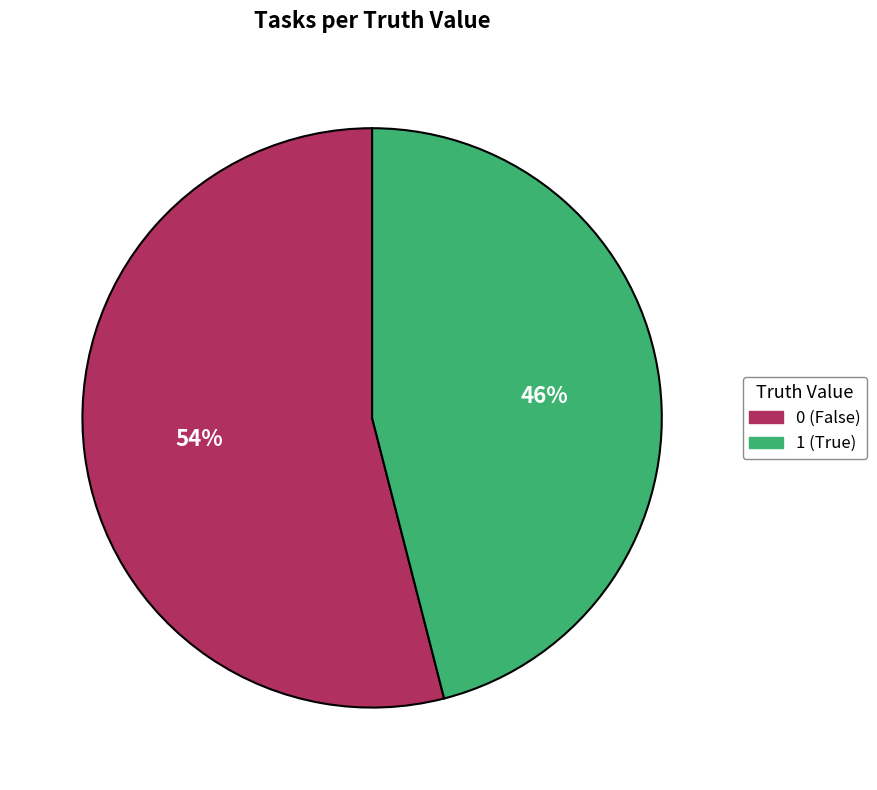

Approximately how many times larger is the value at 0 compared to 1?

1.2